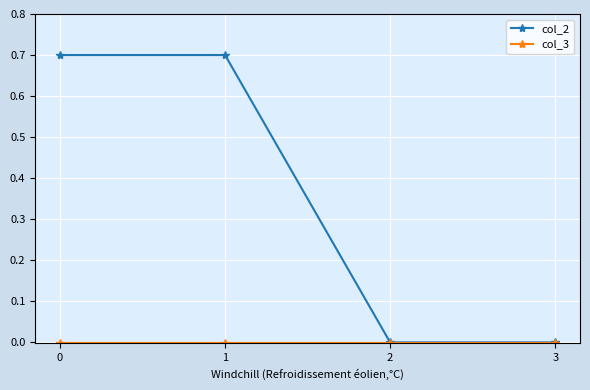

Which series has the largest range (max minus min)?

col_2